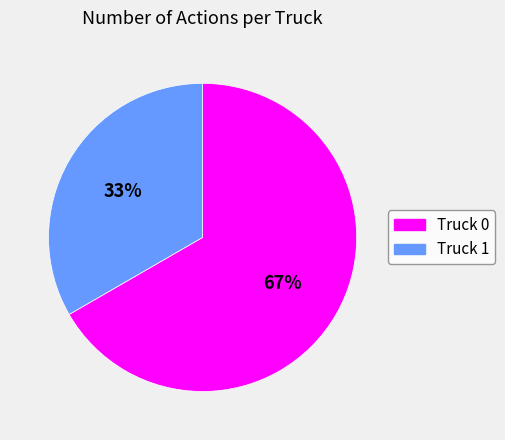

Rank the categories by value from lowest to highest.

Truck 1, Truck 0